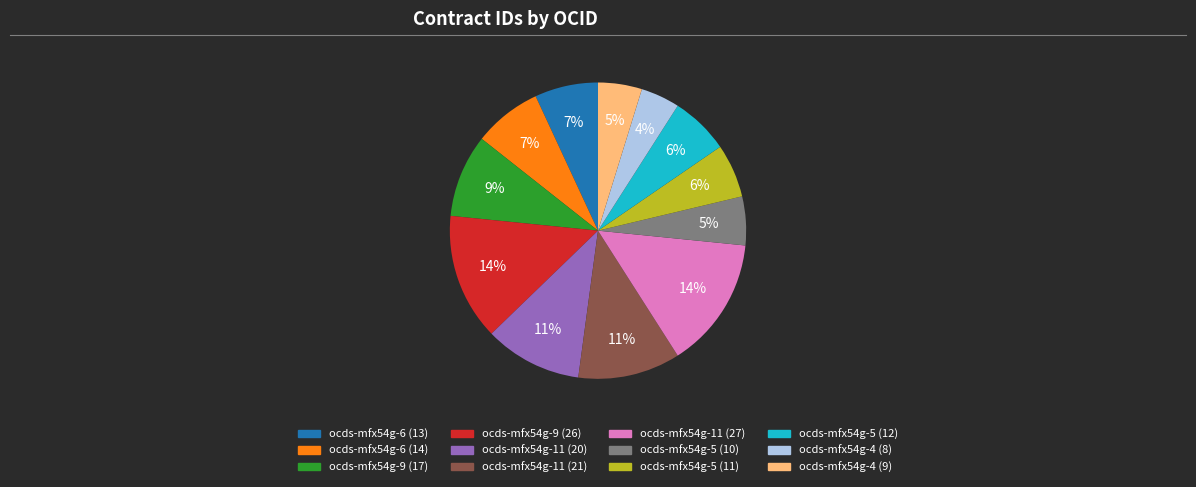

To the nearest percent, what percentage of the pie is ocds-mfx54g-11 (20)?

11%